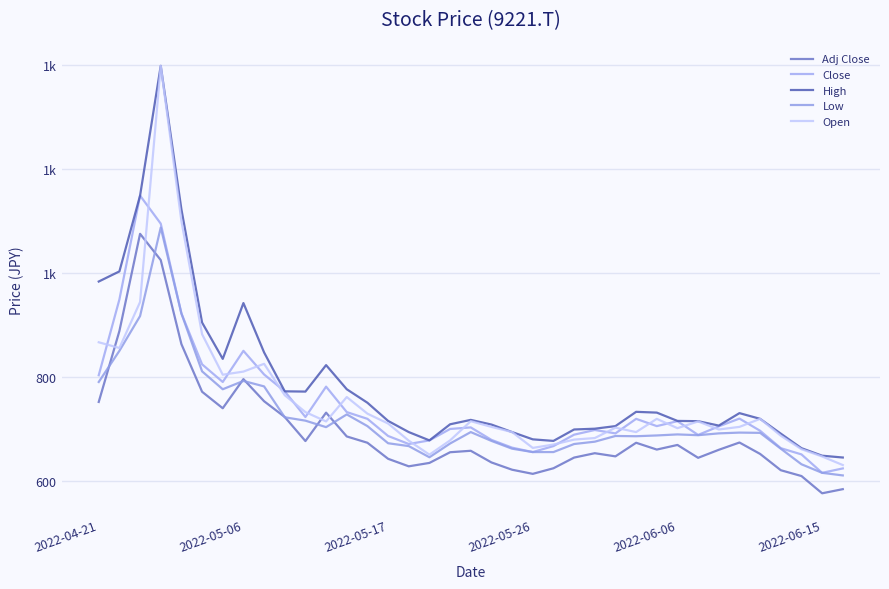

In Open, how many points are higher than both neighbors (excluding endpoints)?

8